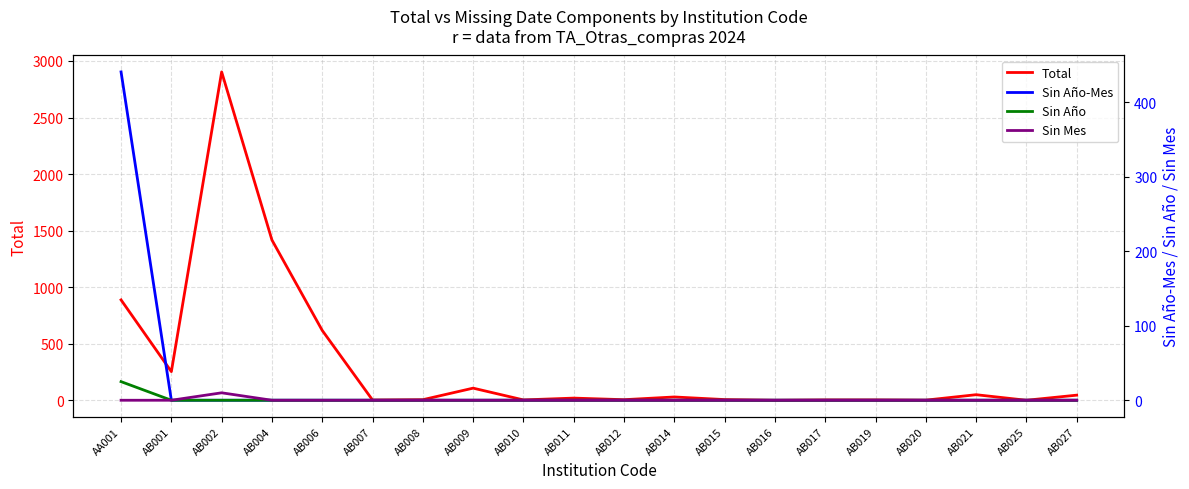

Reading left to right, list all the values displayed in this chart.

Total: 888	254	2903	1417	618	3	6	108	4	20	6	30	7	1	4	4	2	50	1	46
Sin Año-Mes: 441	0	0	0	0	0	0	0	0	0	0	0	0	0	0	0	0	0	0	0
Sin Año: 25	0	0	0	0	0	0	0	0	0	0	0	0	0	0	0	0	0	0	0
Sin Mes: 0	0	10	0	0	0	0	0	0	0	0	0	0	0	0	0	0	0	0	0